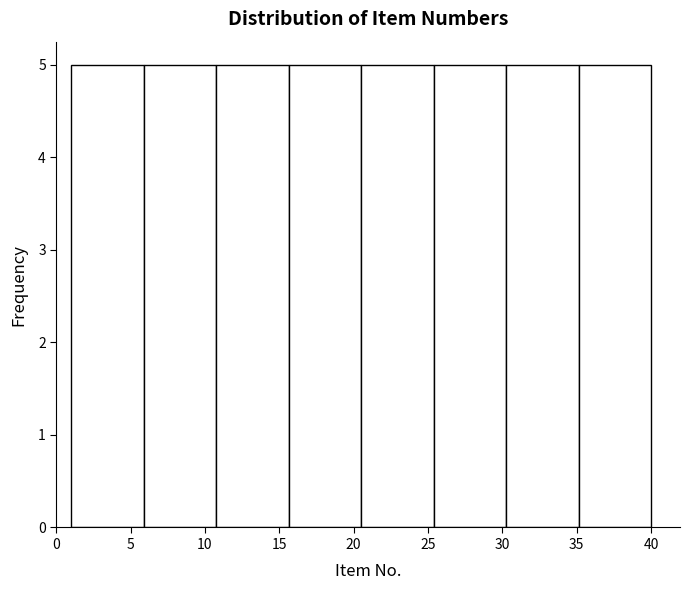

How tall is the bar that spans 11.0 to 15.5 on the x-axis? Neither the bar edges nor the heights are printed on the chart, so give them approximately, as read against the axes.

5